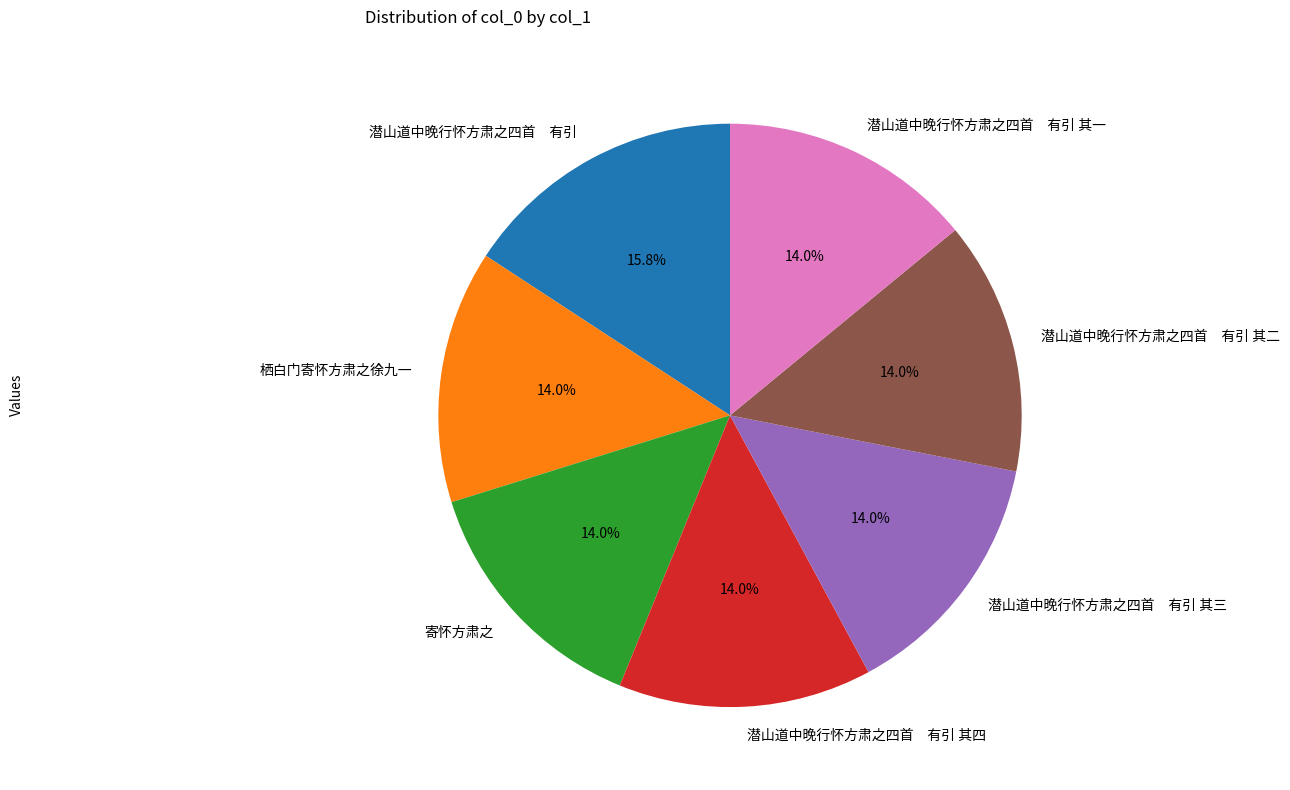

Does 寄怀方肃之 represent more than half of the total?

No